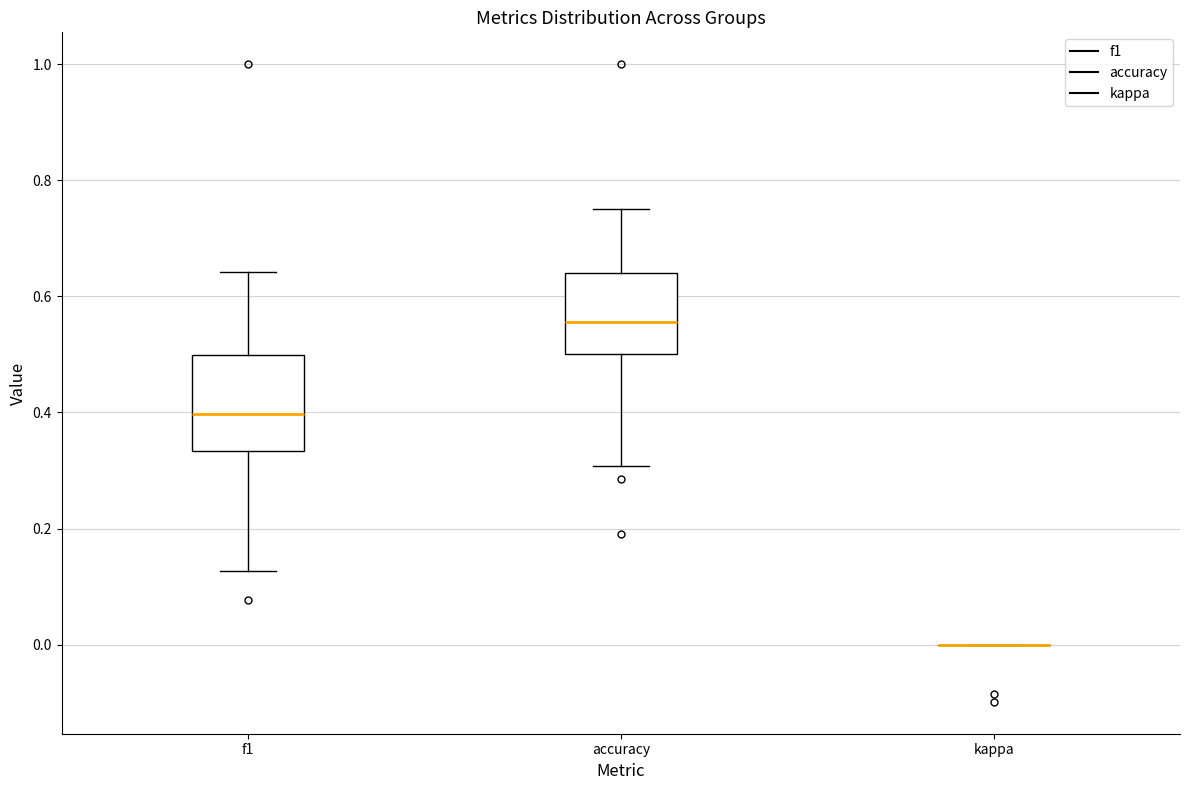

Reading left to right, transcribe this box plot: for each box, give where its median line is, the range the box spans, and where its two whiskers end, as read against the y-axis. The values are not printed on the chart, so give them approximately, as read against the axis.

f1: median 0.40, box 0.34 to 0.50, whiskers 0.12 to 0.64
accuracy: median 0.56, box 0.50 to 0.64, whiskers 0.30 to 0.76
kappa: box collapsed to a line at 0.00, whiskers 0.00 to 0.00